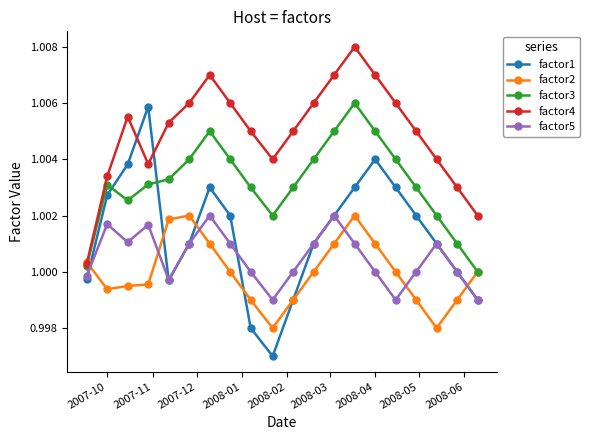

Which series has the largest total across all categories?

factor4